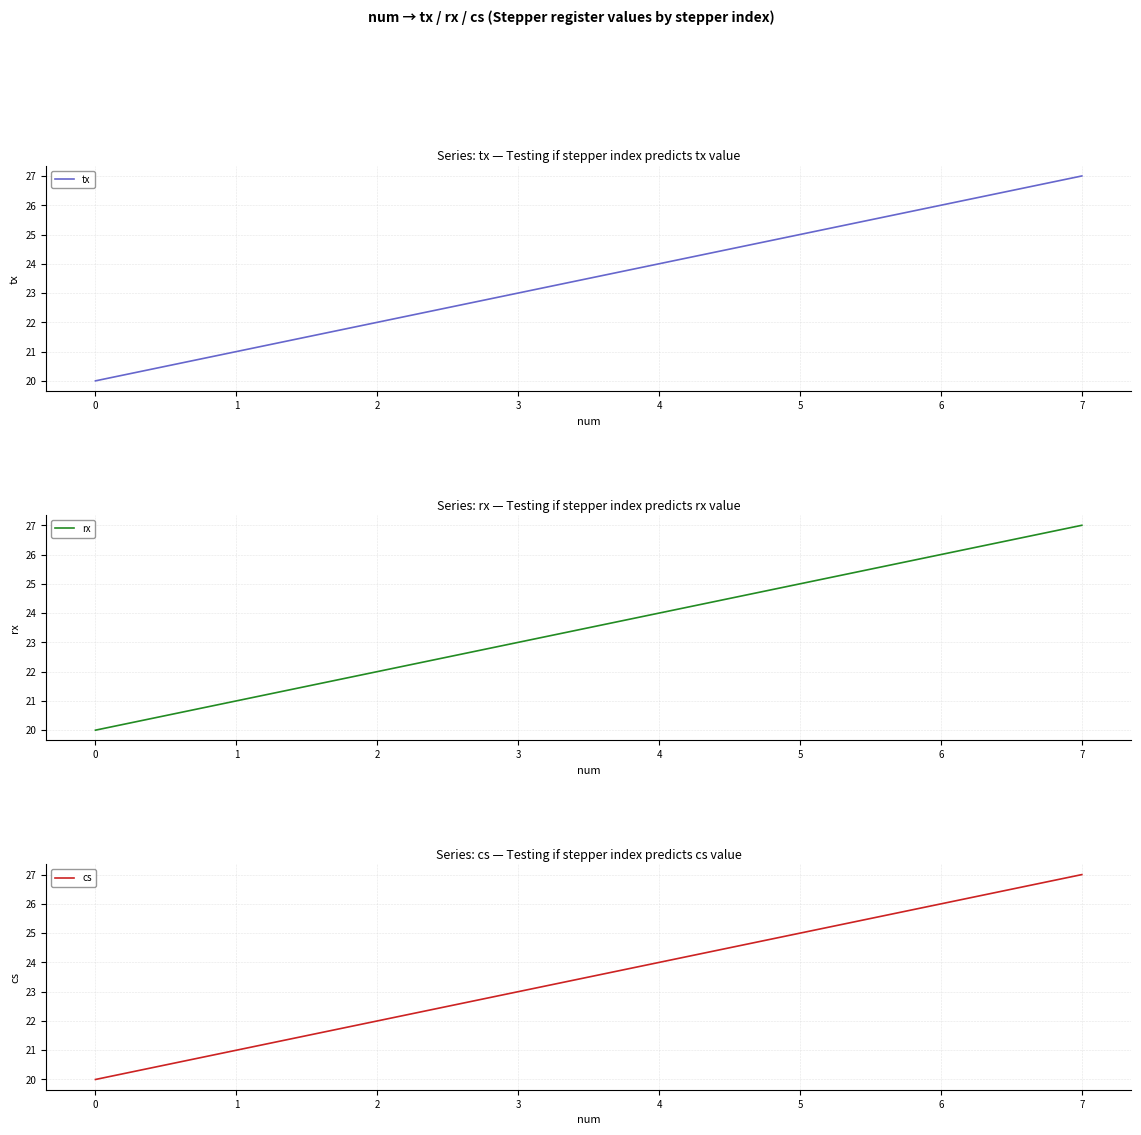

Which category has the highest value in the cs series?

7